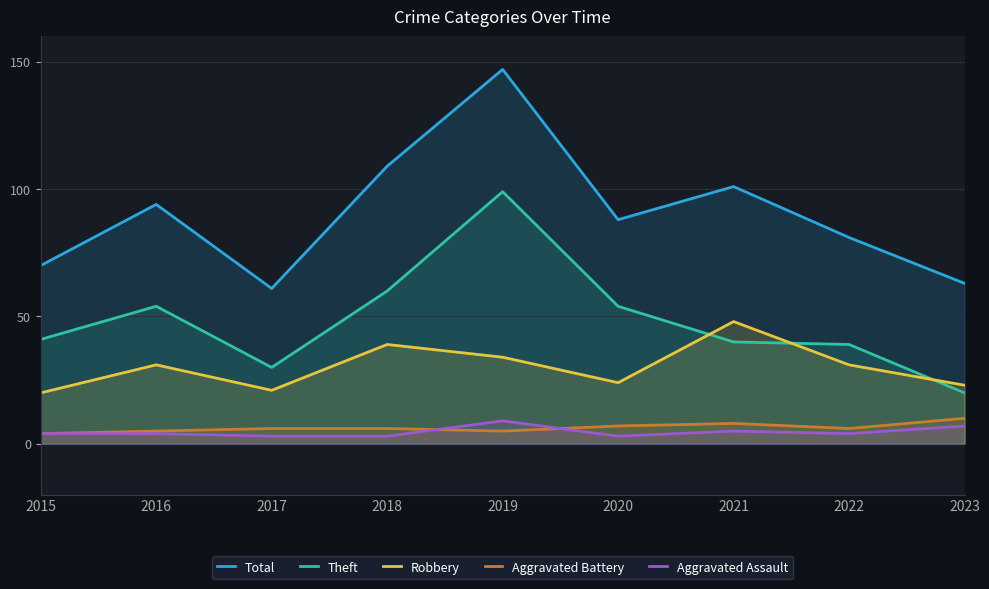

Reading left to right, list all the values displayed in this chart.

Total: 2015=70	2016=94	2017=61	2018=109	2019=147	2020=88	2021=101	2022=81	2023=63
Theft: 2015=41	2016=54	2017=30	2018=60	2019=99	2020=54	2021=40	2022=39	2023=20
Robbery: 2015=20	2016=31	2017=21	2018=39	2019=34	2020=24	2021=48	2022=31	2023=23
Aggravated Battery: 2015=4	2016=5	2017=6	2018=6	2019=5	2020=7	2021=8	2022=6	2023=10
Aggravated Assault: 2015=4	2016=4	2017=3	2018=3	2019=9	2020=3	2021=5	2022=4	2023=7